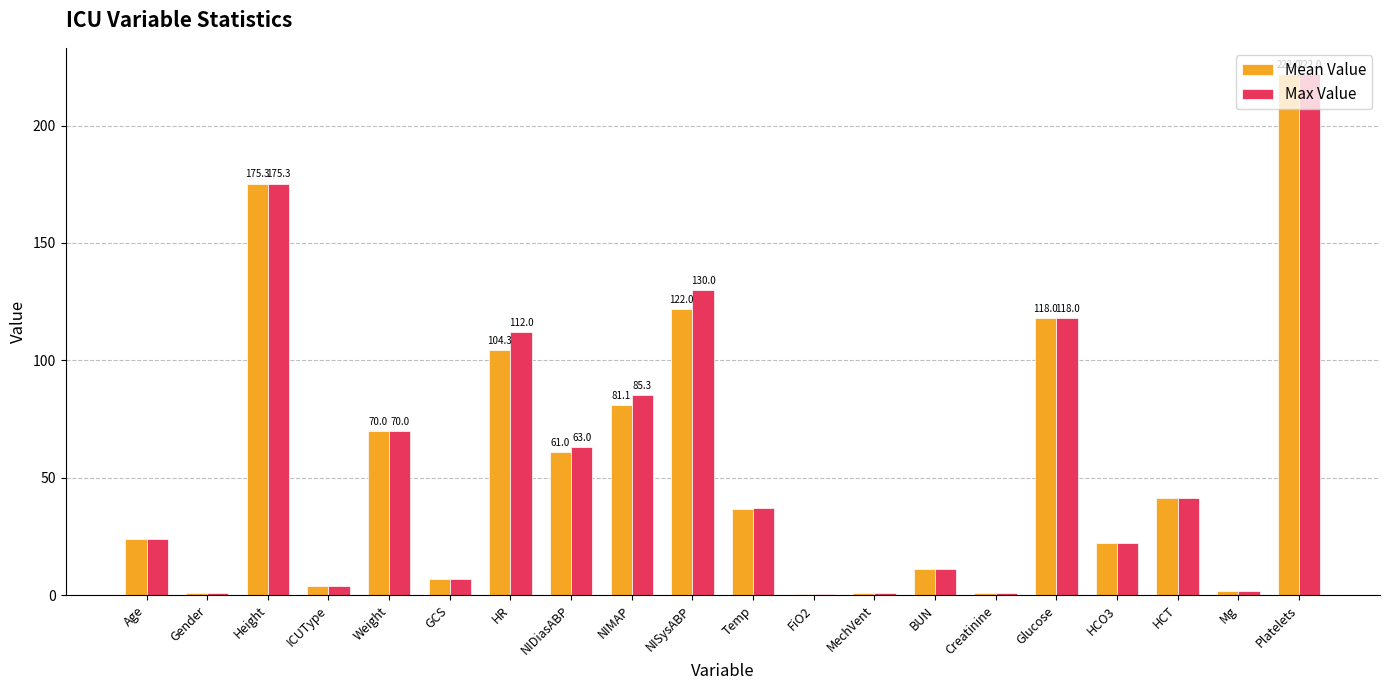

What is the sum of all Max Value values?

1126.7